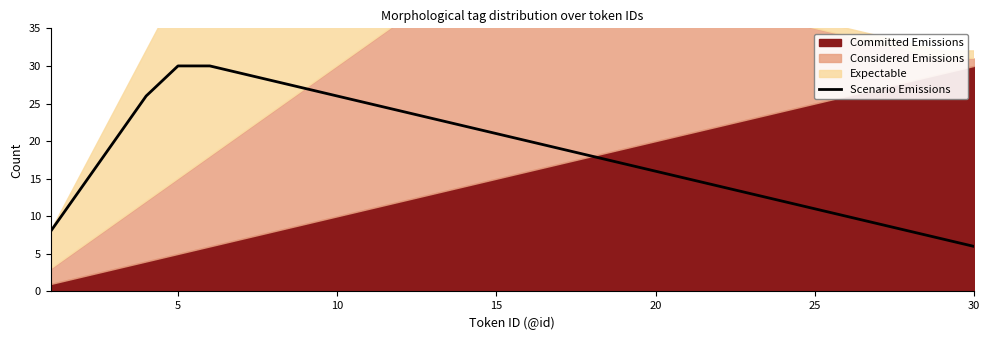

The value of Scenario Emissions at 10 is 26. True or false?

True